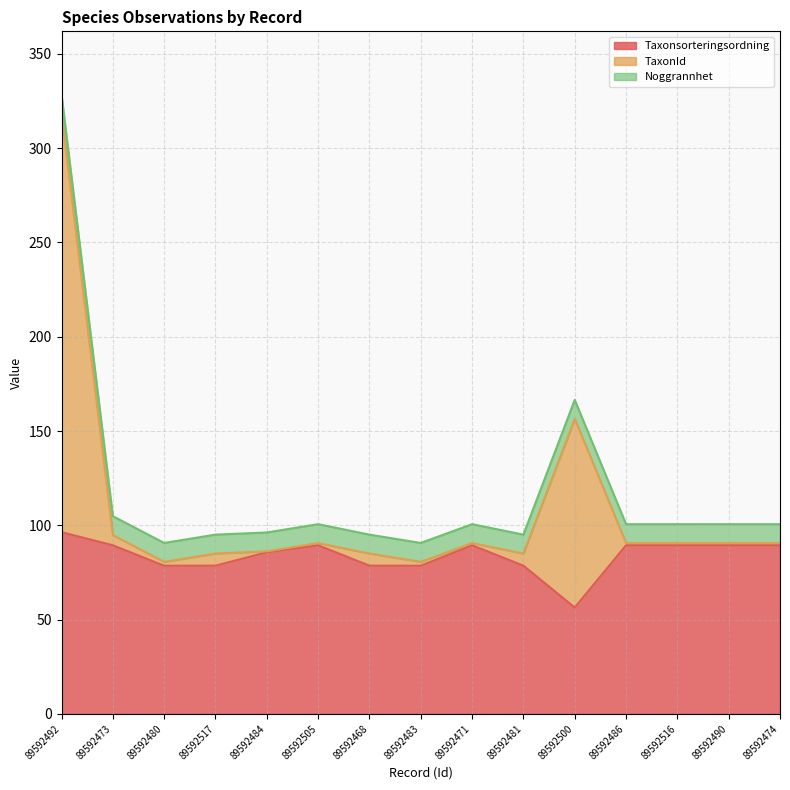

Where is TaxonId nearest to the value 199?

89592500